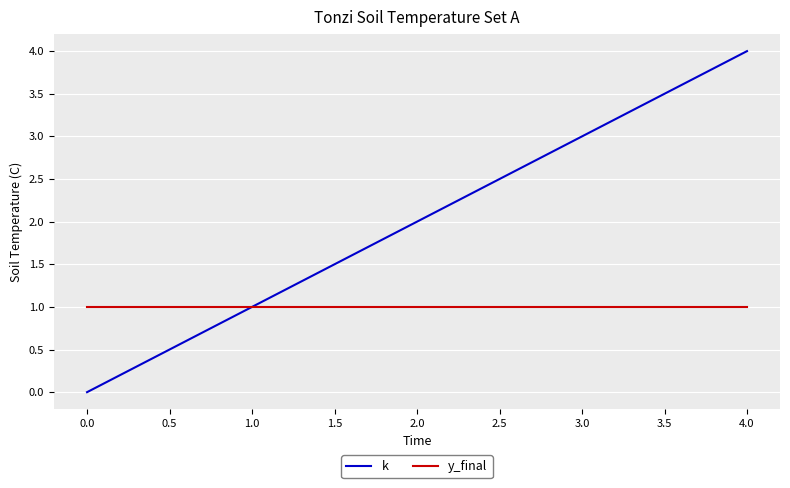

The k series shows 0 at 1.0. True or false?

False